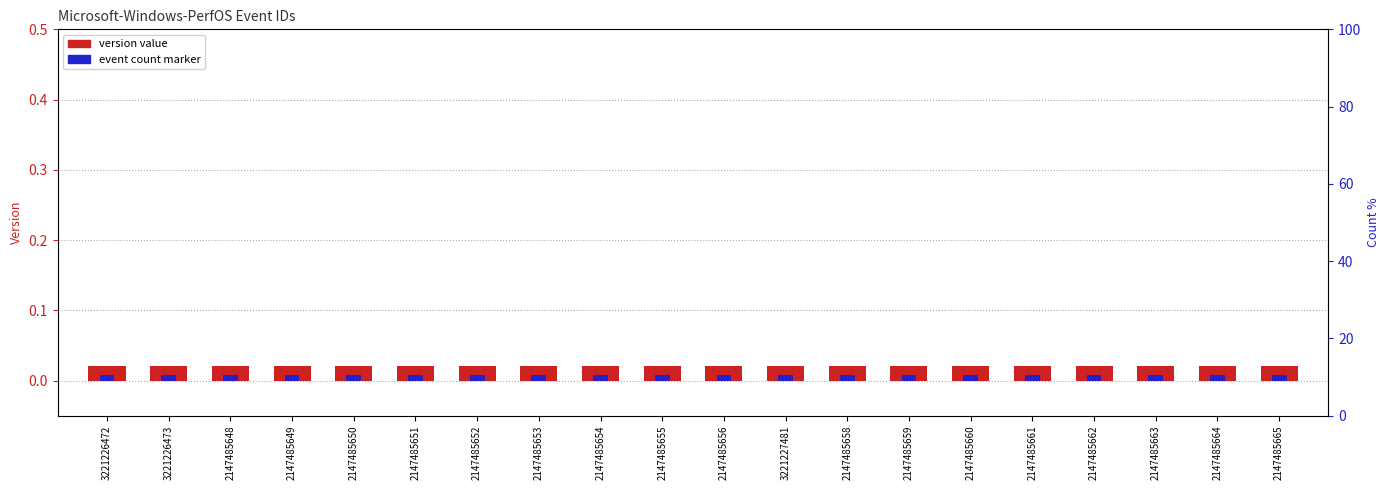

What are all the series names shown in the legend?

version, event count